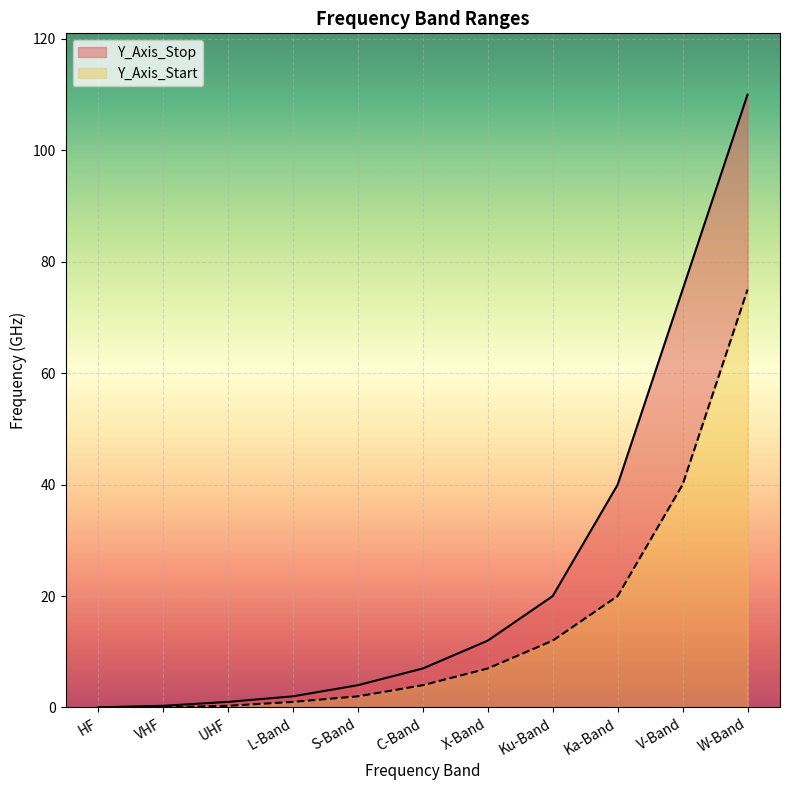

Is it true that Y_Axis_Start equals 2.9 at X-Band?

False